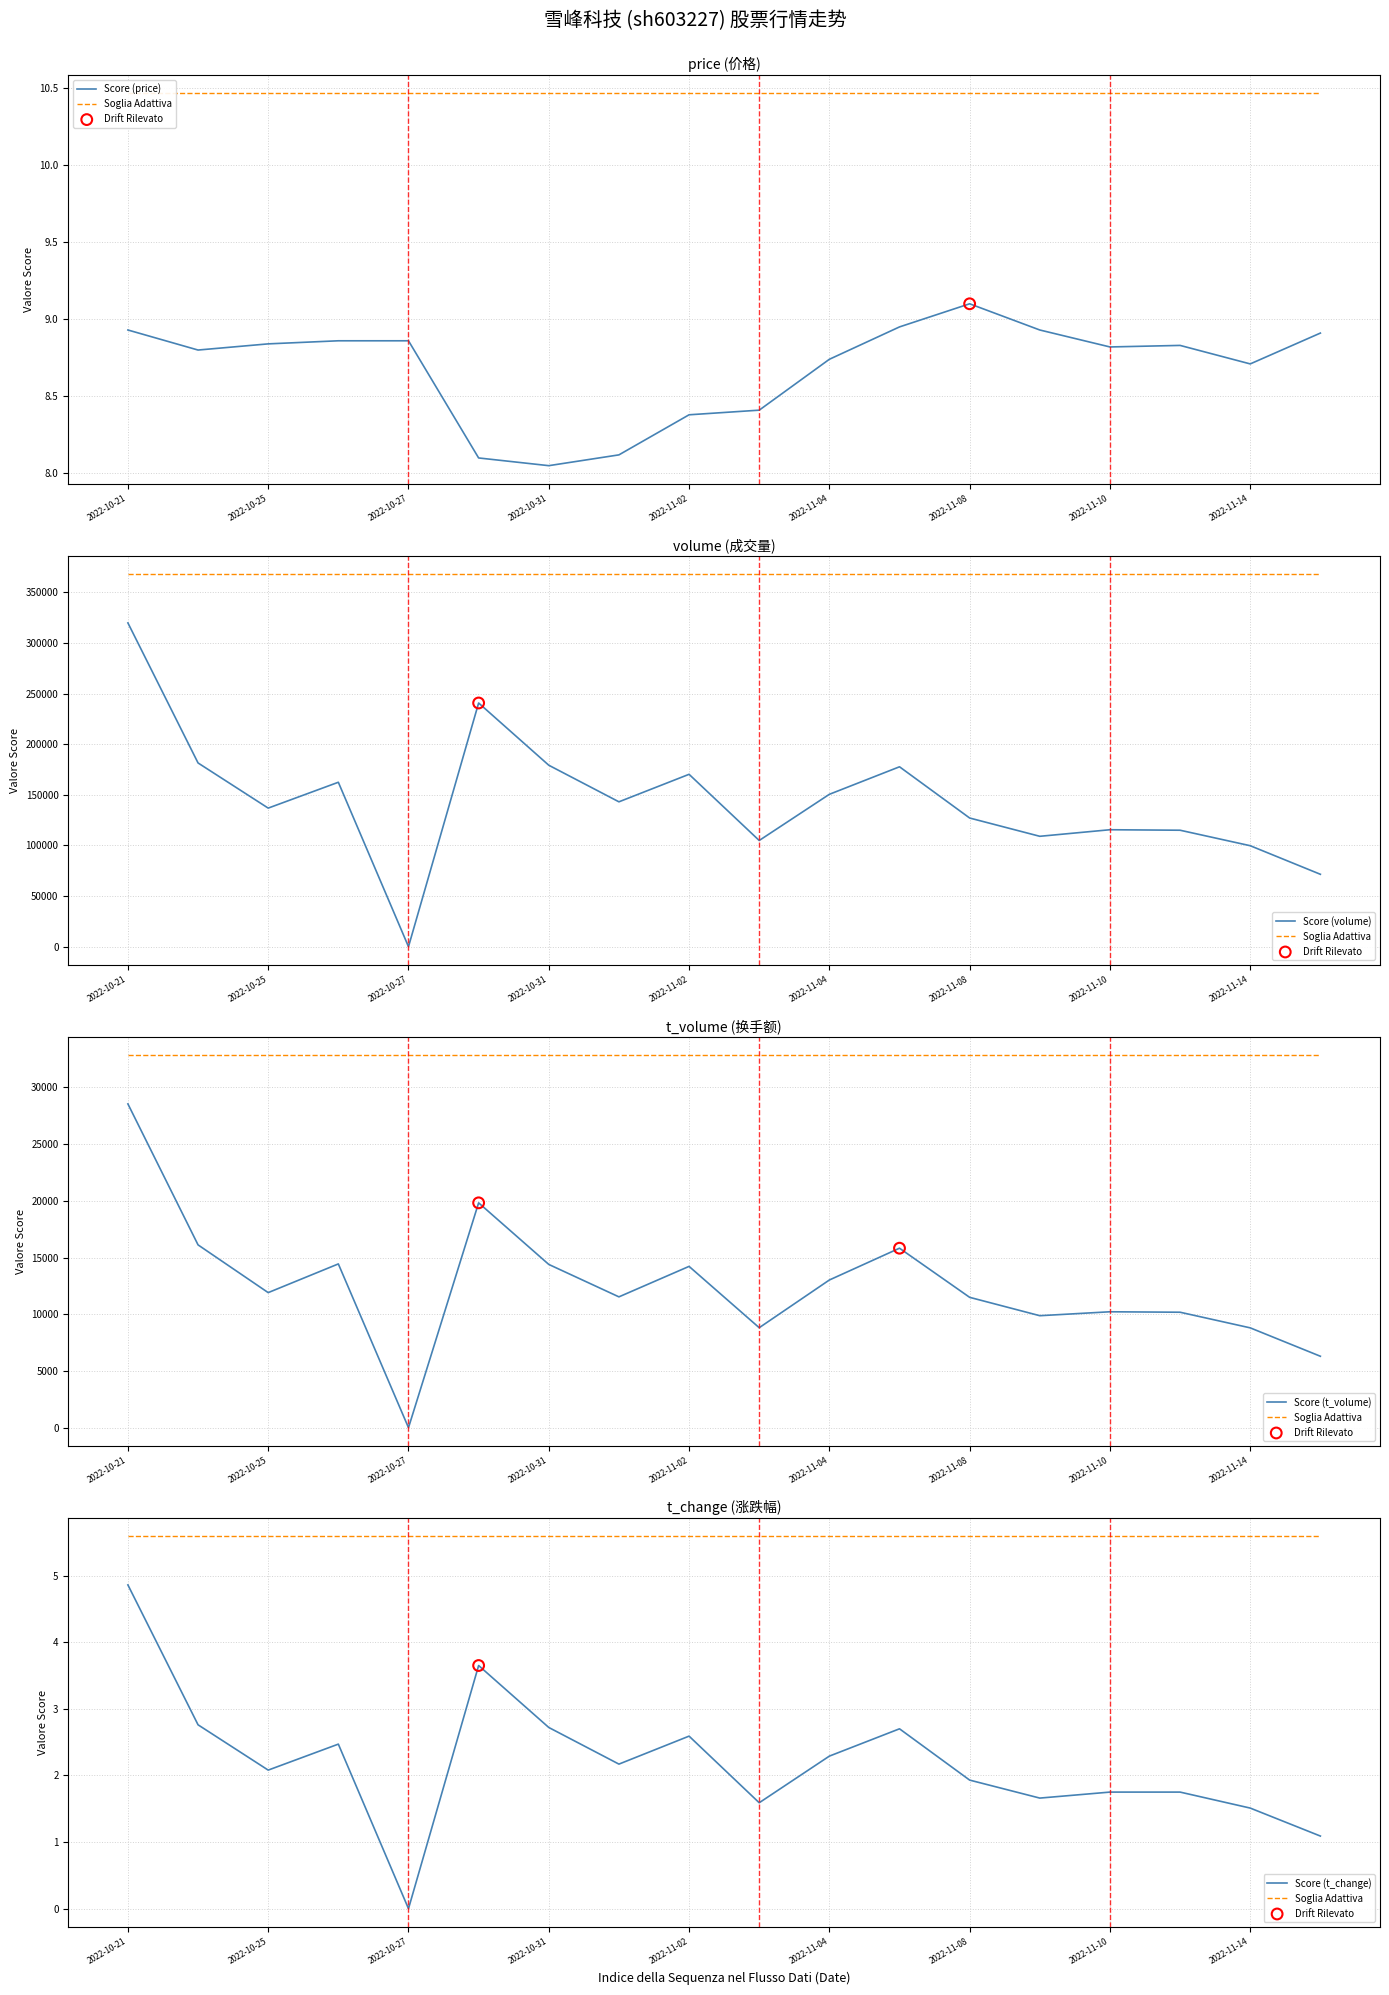

What is the total value across all series at 2022-11-03?

113728.0